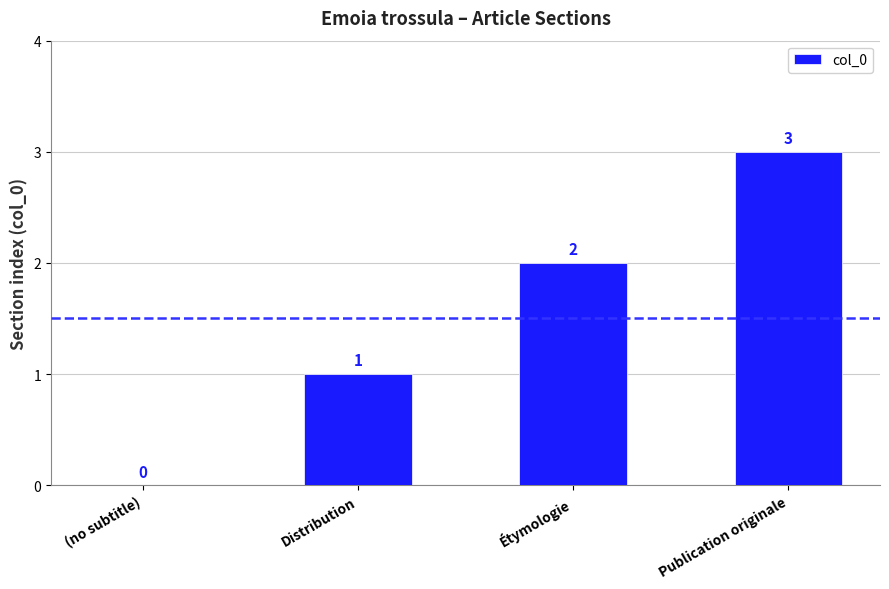

What is the maximum value shown in the chart?

3